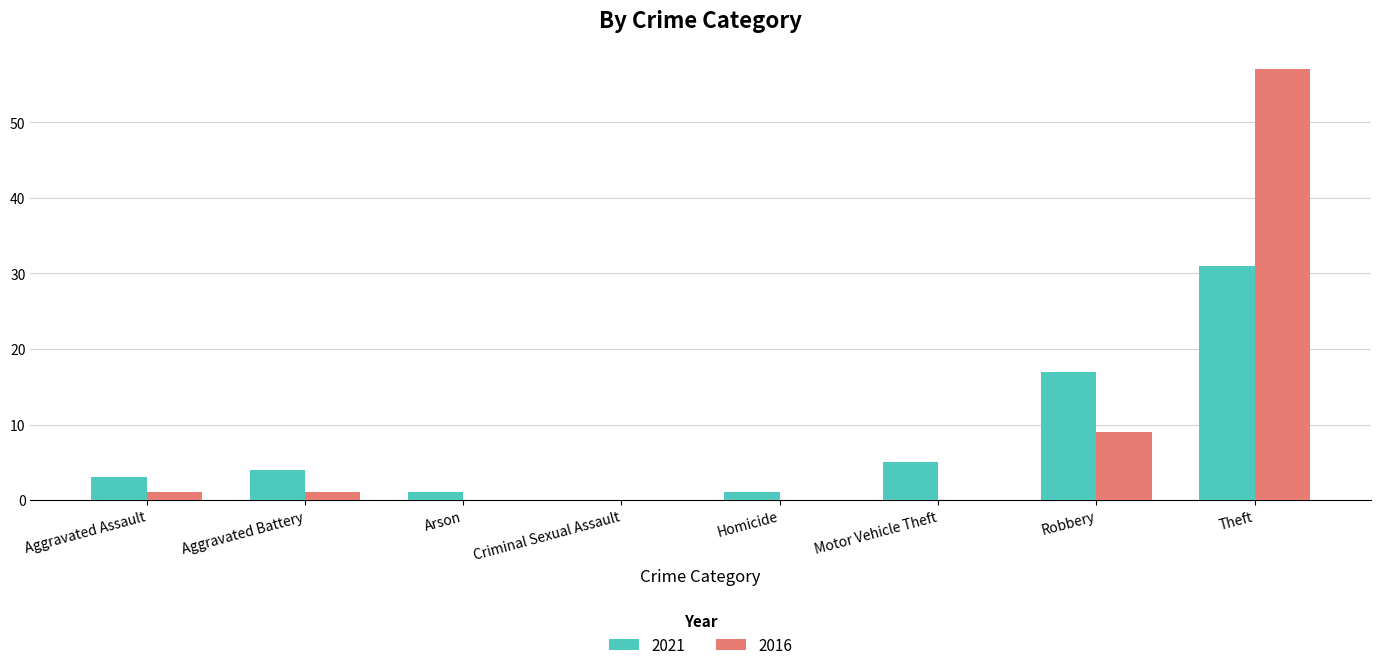

What is the sum of the 2016 values at Theft and Motor Vehicle Theft?

57